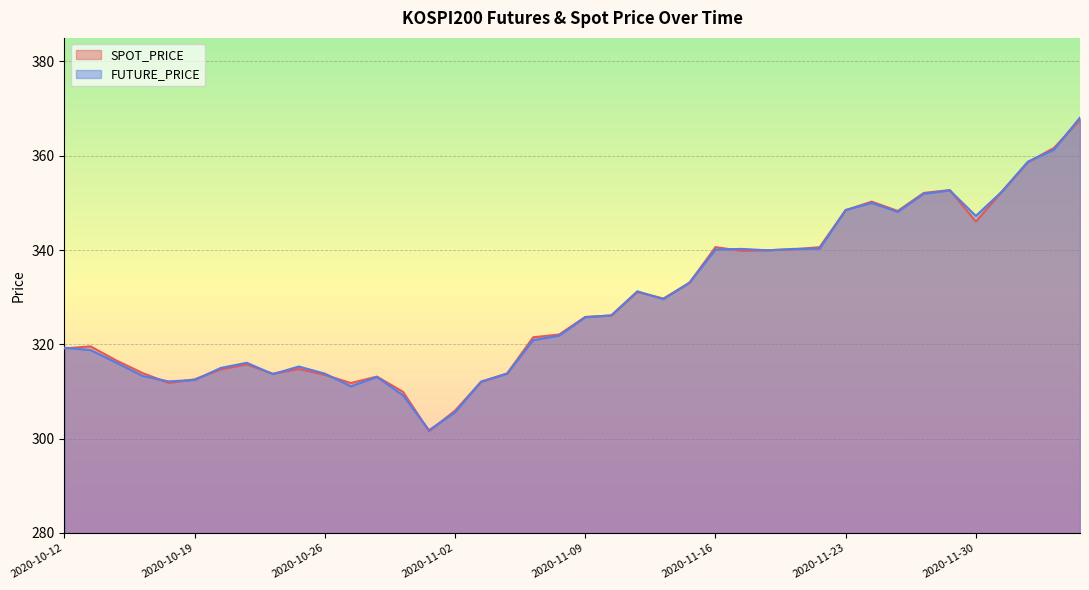

What is the total value across all series at 2020-11-26?

704.1